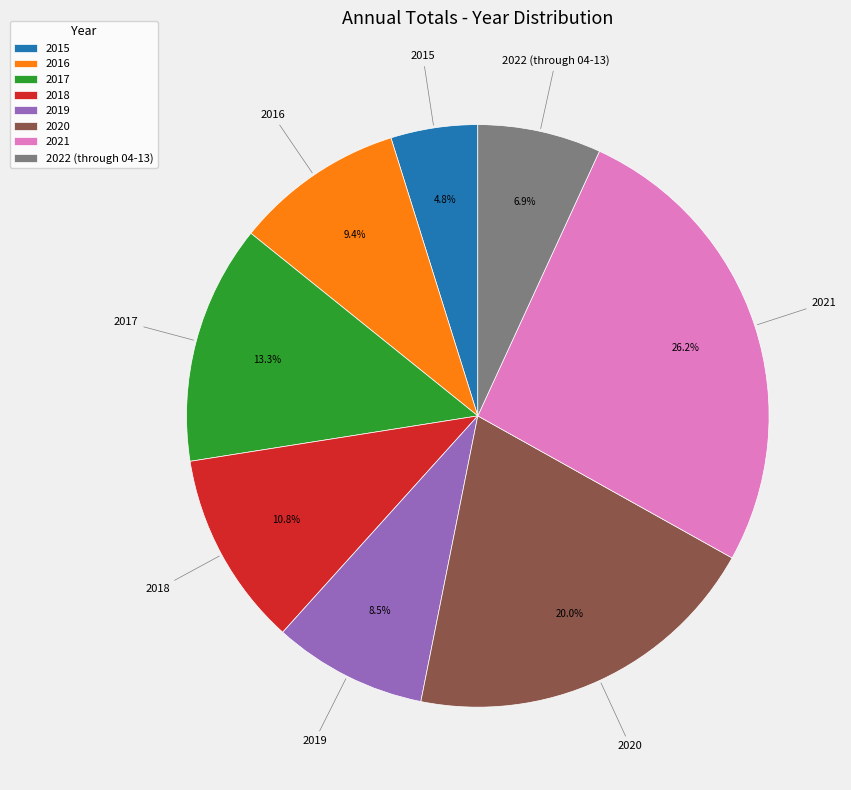

To the nearest percent, what is the average slice percentage?

12%